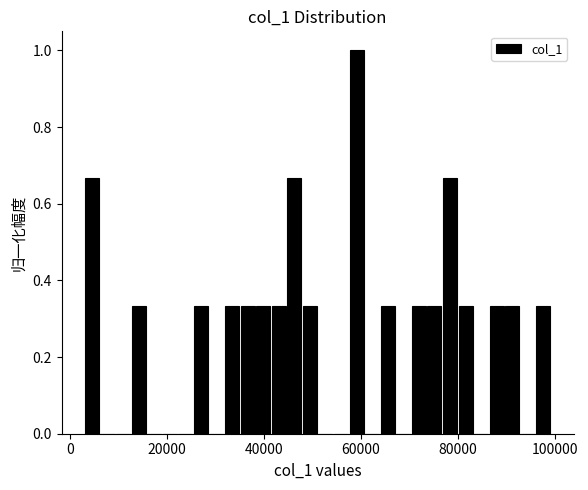

Around what value on the x-axis is the tallest bar? Give the approximate position of its centre, as read against the axis.

60000